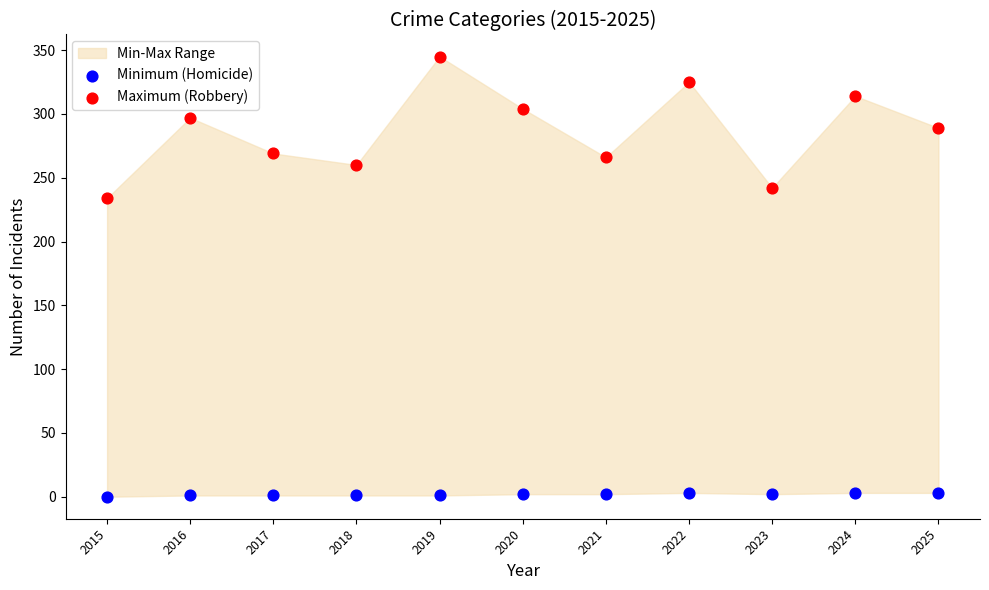

Which series has the largest Y range (max minus min)?

Maximum (Robbery)